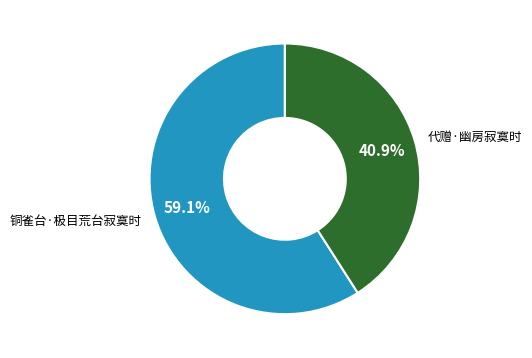

Is it true that 代赠·幽房寂寞时 is 41% of the pie?

True